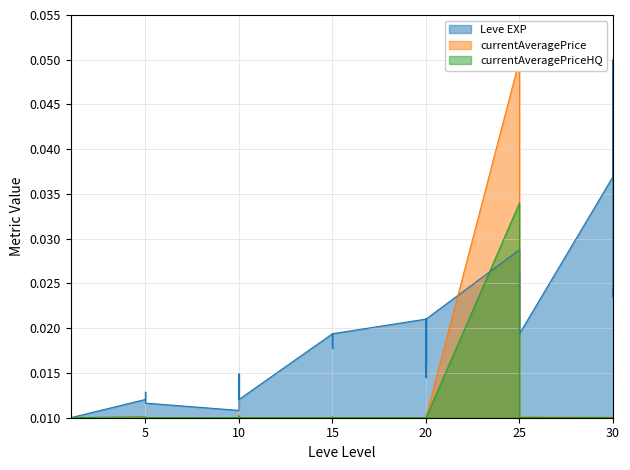

How many data points does each series have?

40